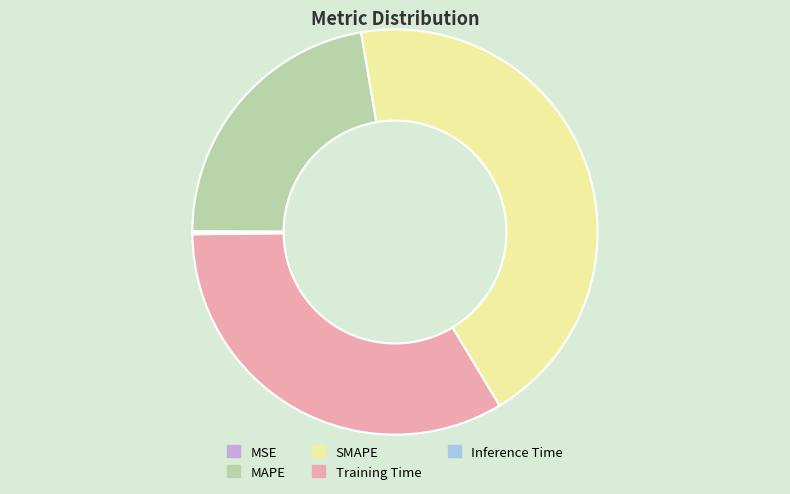

Which slice is the largest?

SMAPE